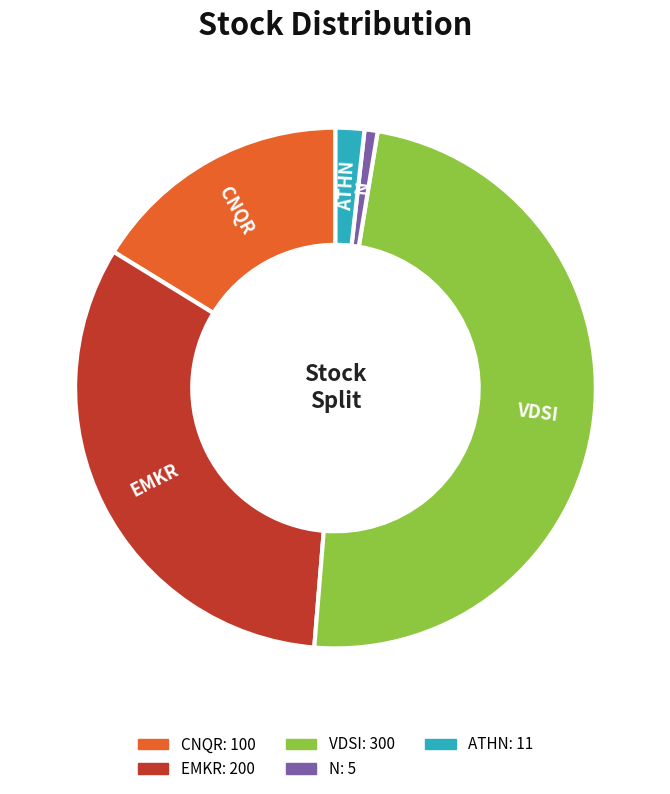

The ATHN slice represents 2% of the pie. True or false?

True